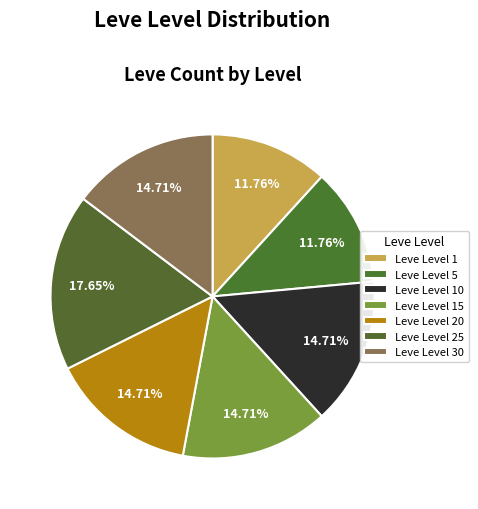

Rank the categories by value from highest to lowest.

Leve Level 25, Leve Level 10, Leve Level 15, Leve Level 20, Leve Level 30, Leve Level 1, Leve Level 5